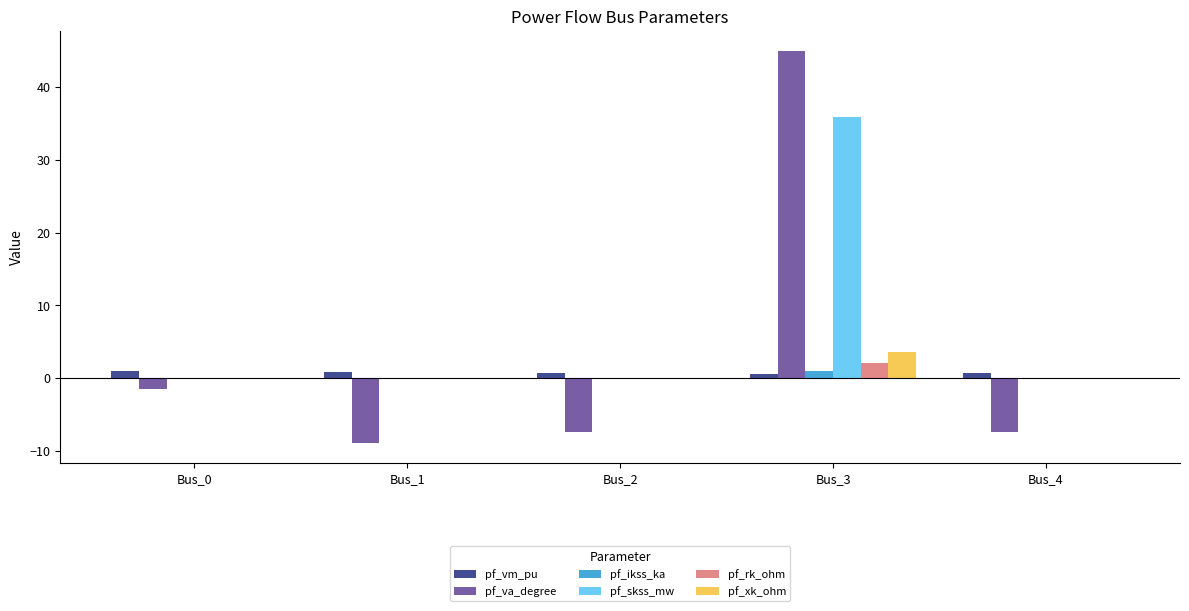

Which series changed the most between Bus_3 and Bus_4?

pf_va_degree